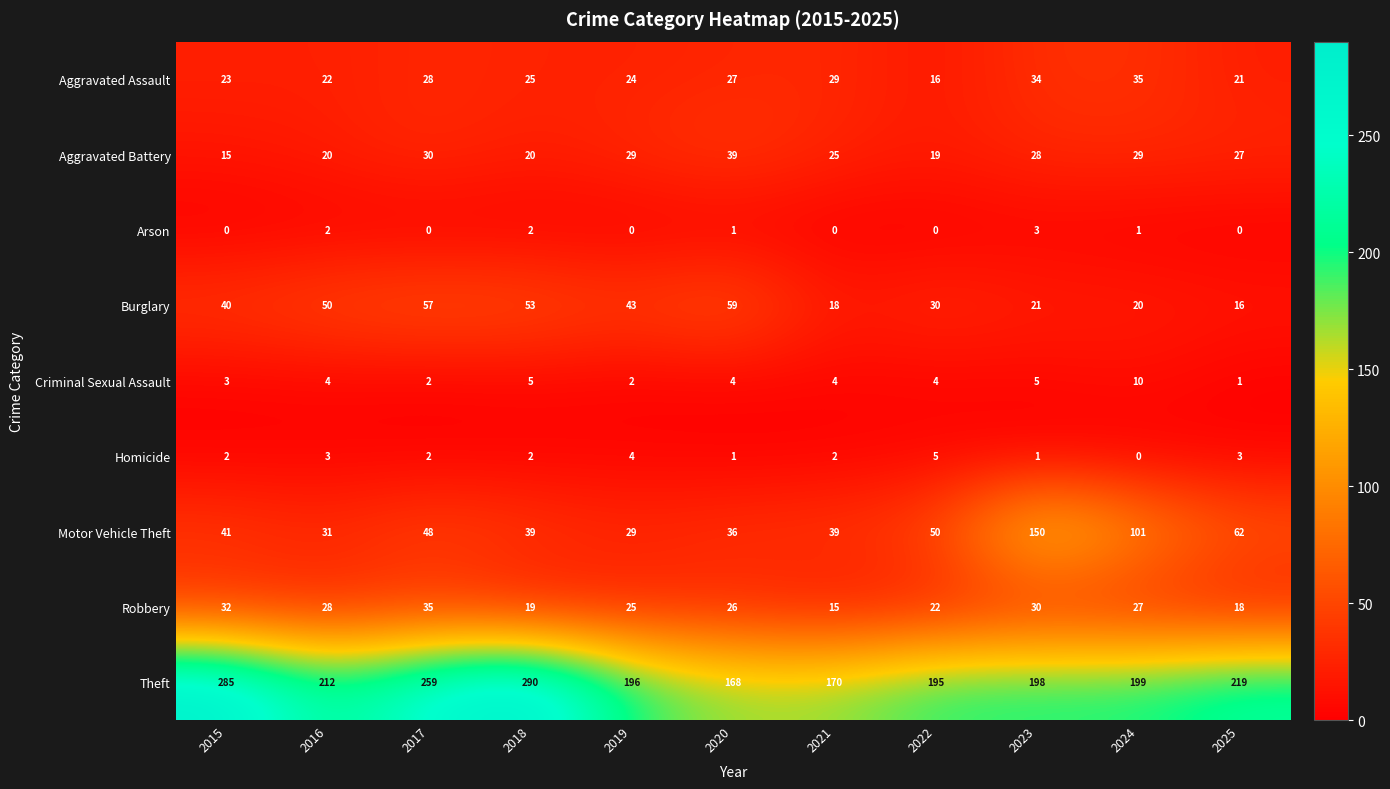

Which series has the widest spread of values?

Theft